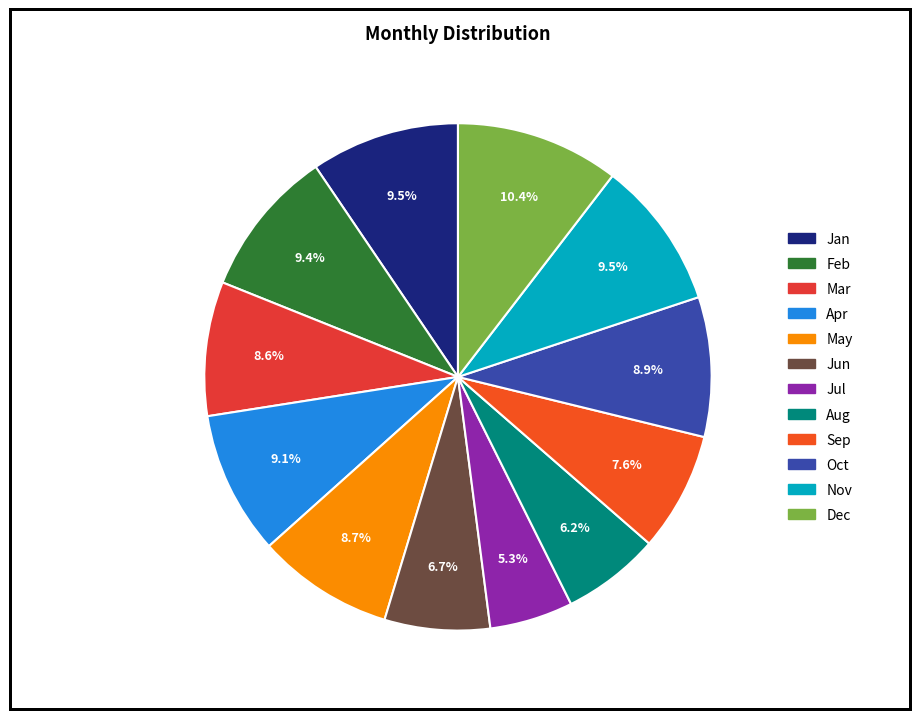

Which slice is the largest?

Dec